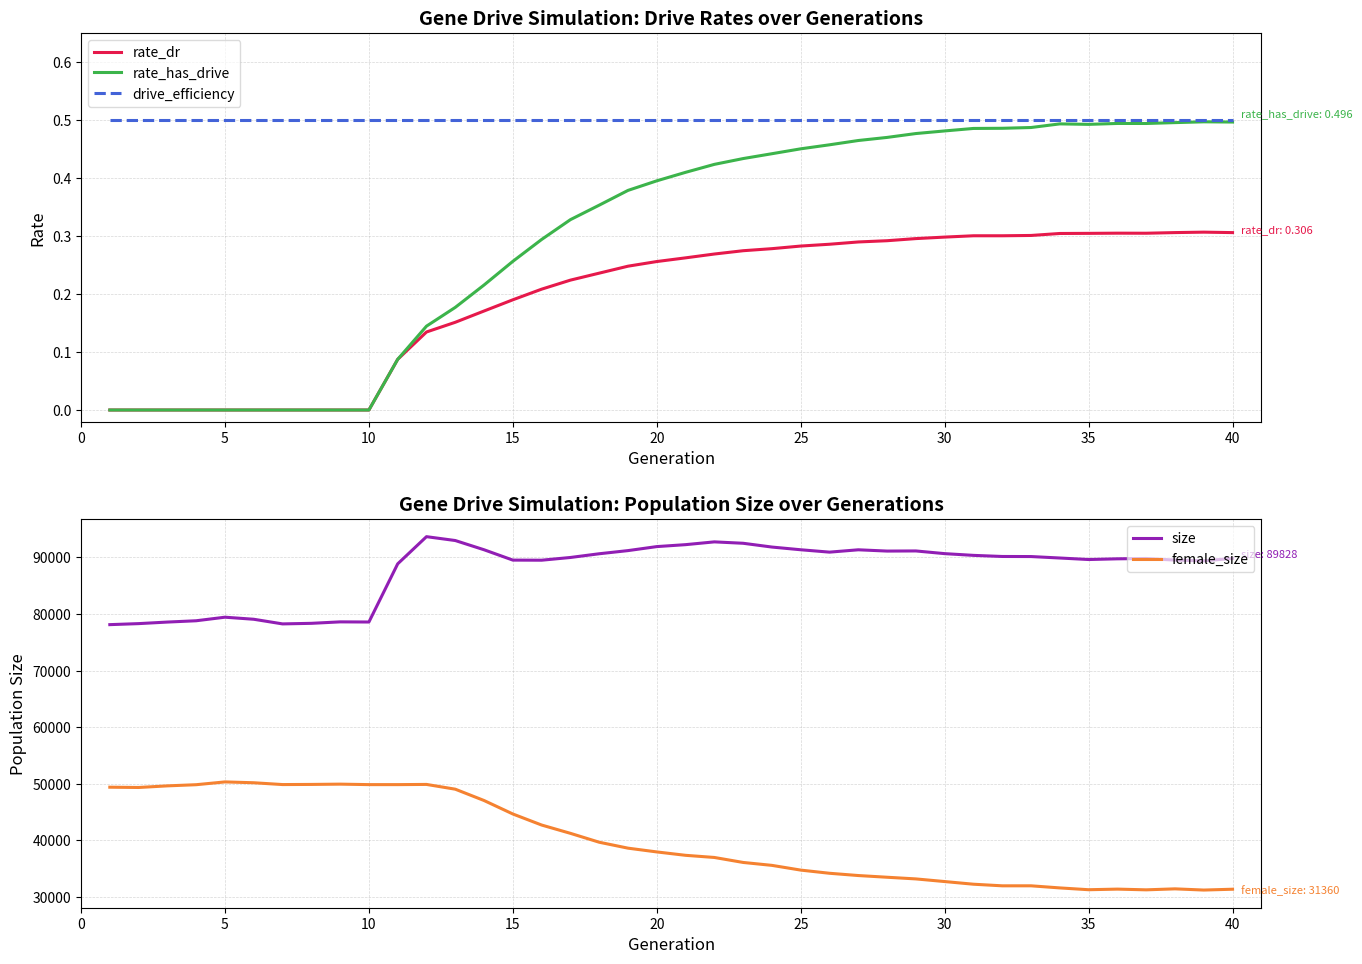

True or false: drive_efficiency and rate_dr intersect in this chart.

False